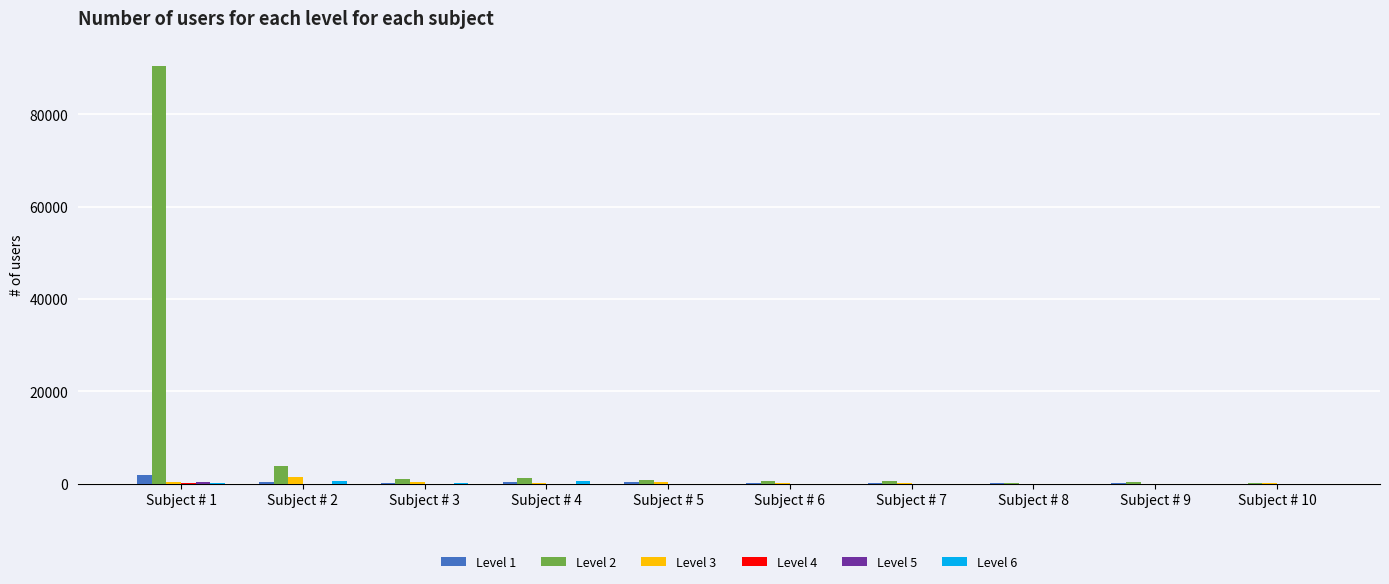

Which series has the largest total across all categories?

Level 2